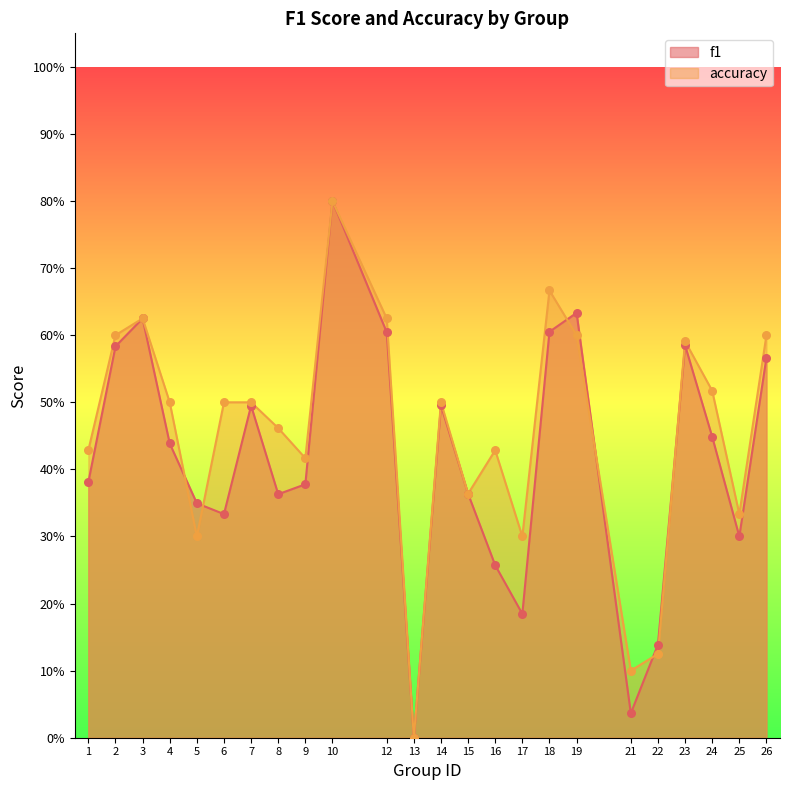

Is the value of f1 at 24 greater than the value of accuracy at 4?

No